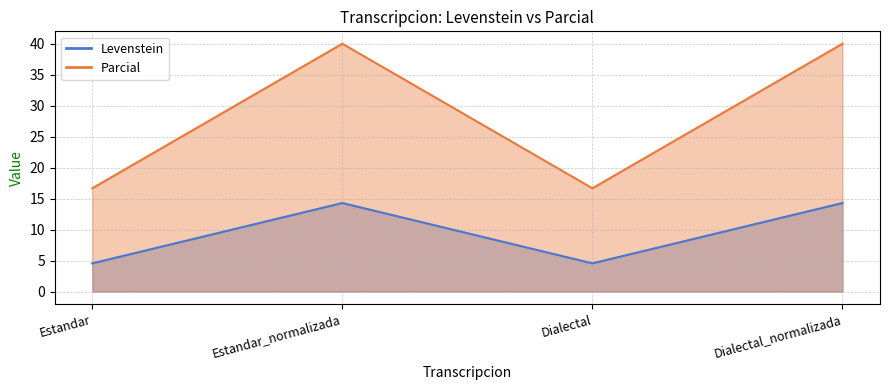

What is the sum of all Levenstein values?

37.7